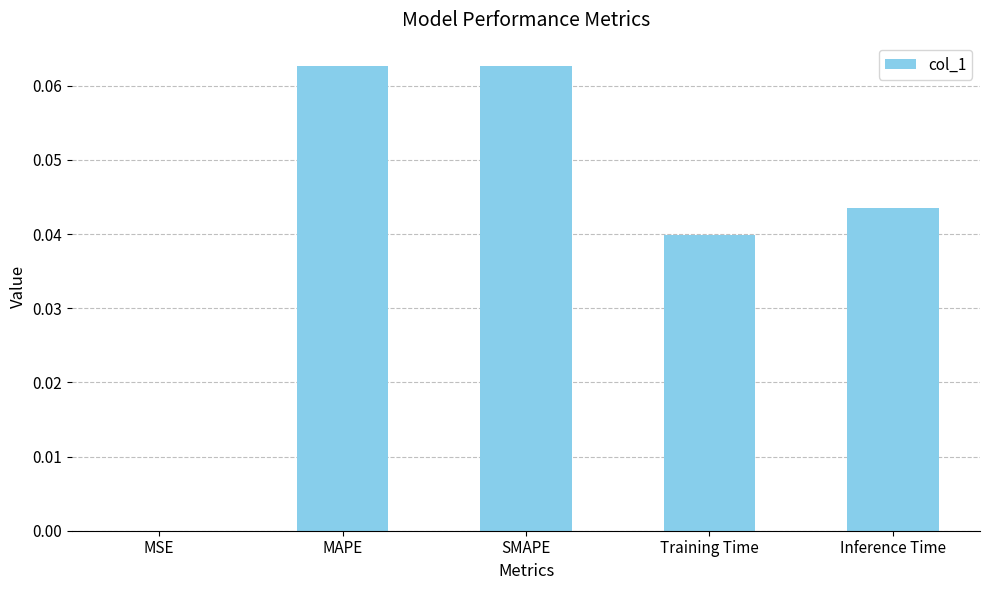

True or false: the data shows 0.0 at Inference Time.

True